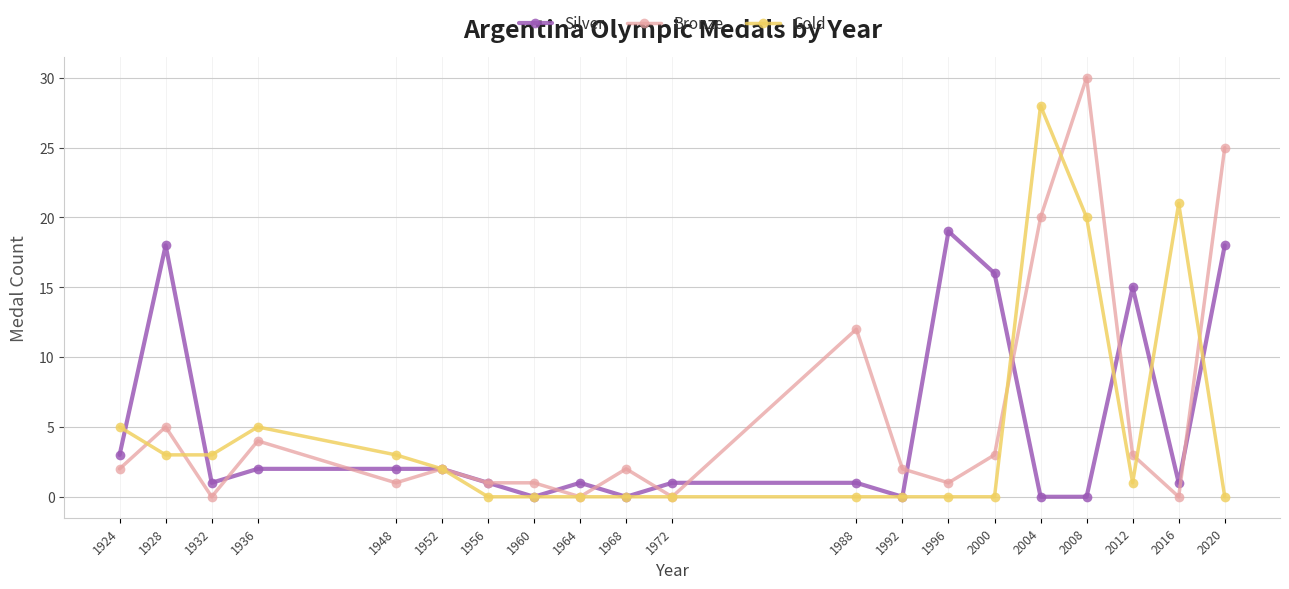

What is the total value across all series at 1952?

6